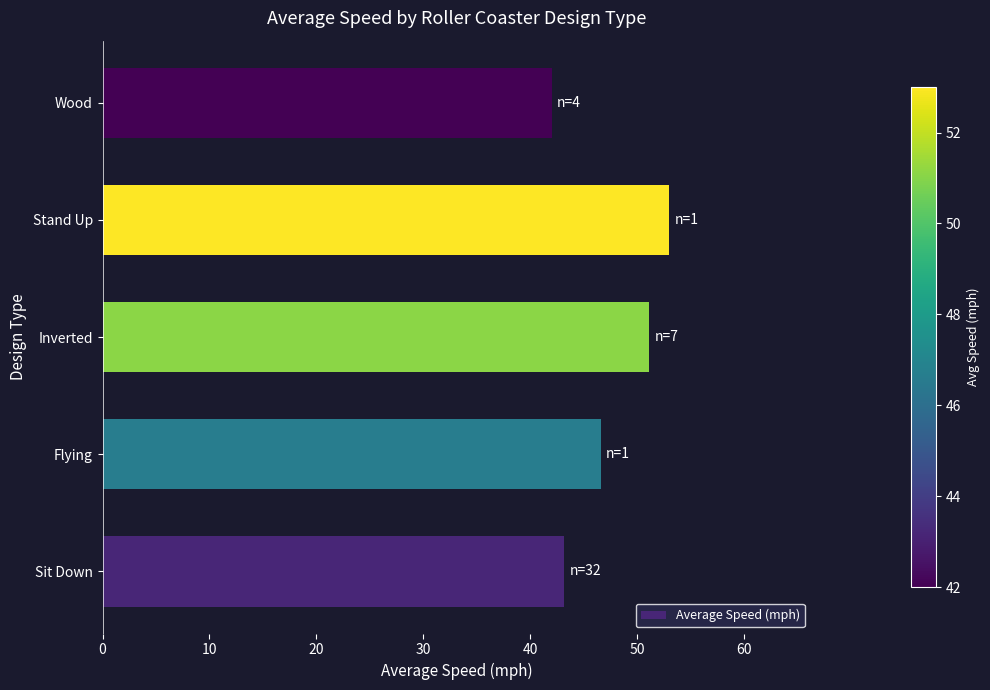

Does the chart contain any negative values?

No